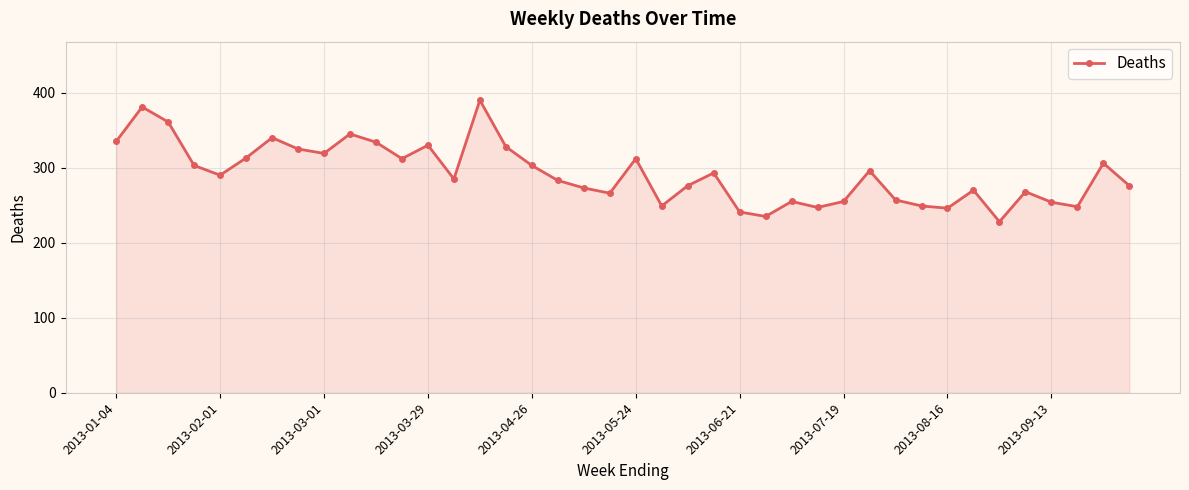

What is the smallest value displayed?

228